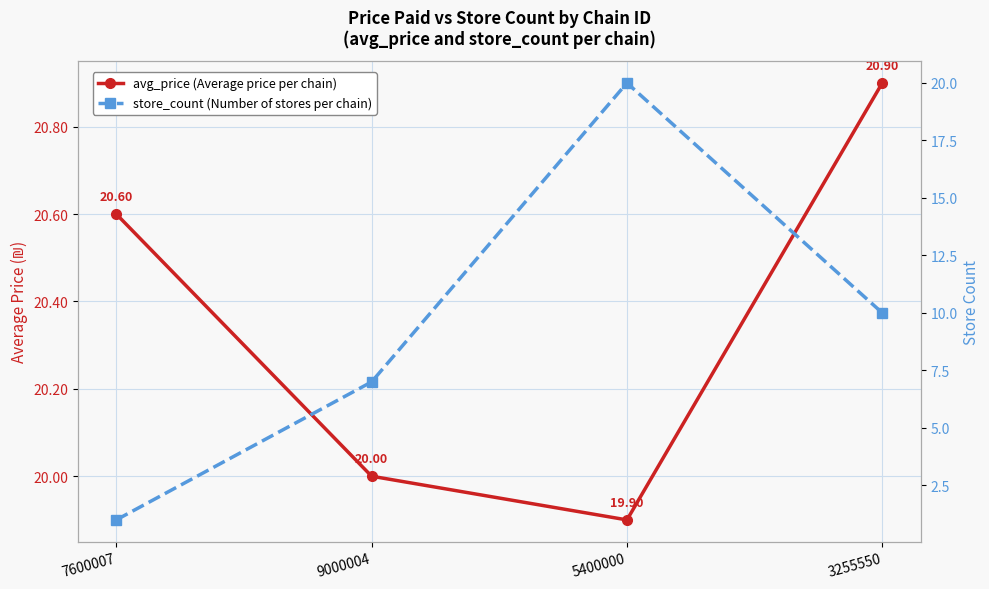

What is the label of the 2nd point from the right?

5400000